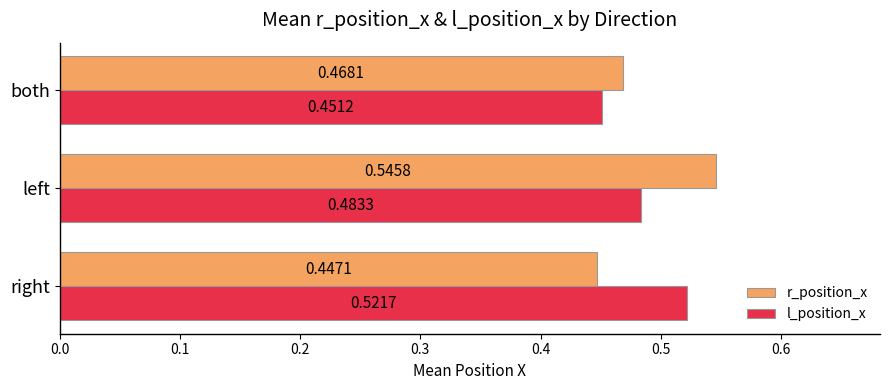

What is the sum of all r_position_x values?

1.5